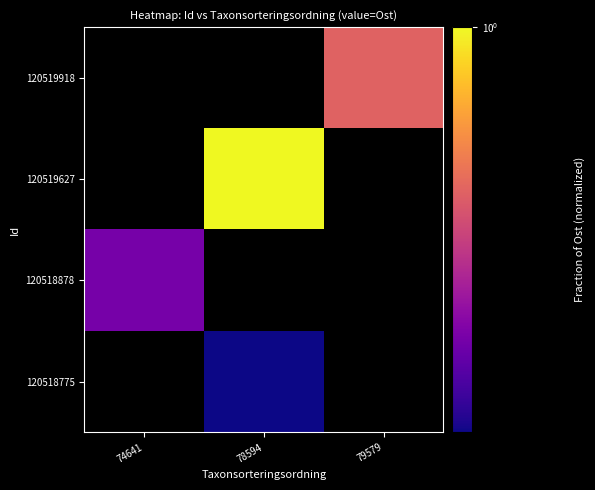

List the series in order of their overall mean, lowest first.

120518775, 120518878, 120519627, 120519918